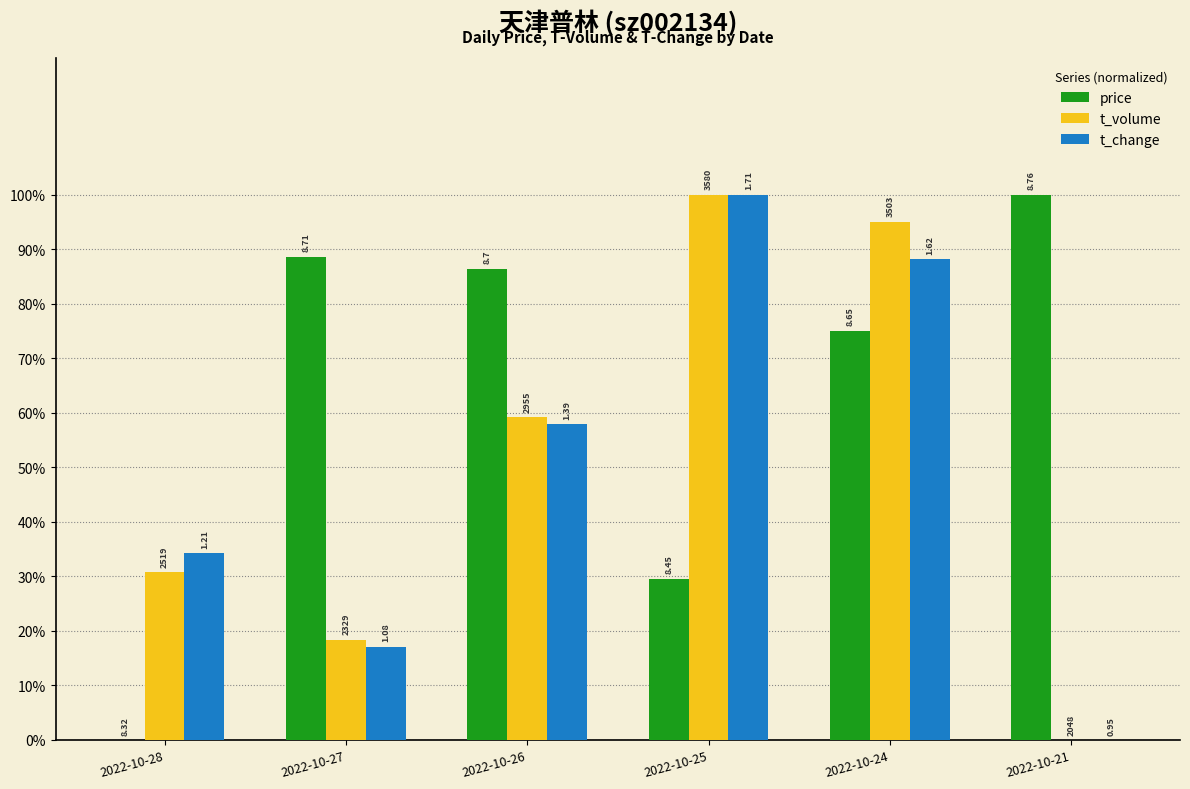

Are the bars horizontal?

No